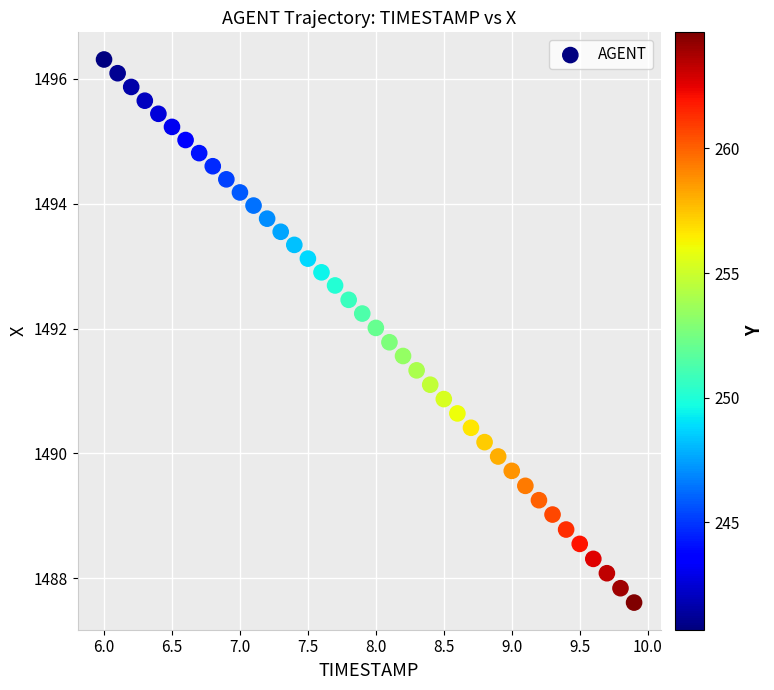

What is the range of Y values (max minus min)?

8.7